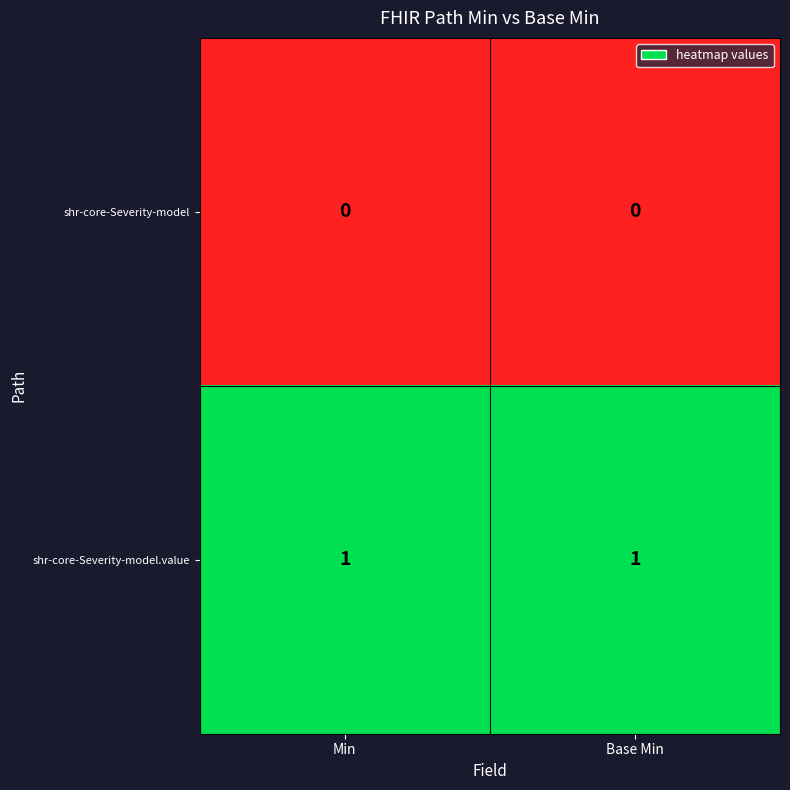

True or false: shr-core-Severity-model.value has a value of 1 at Base Min.

True